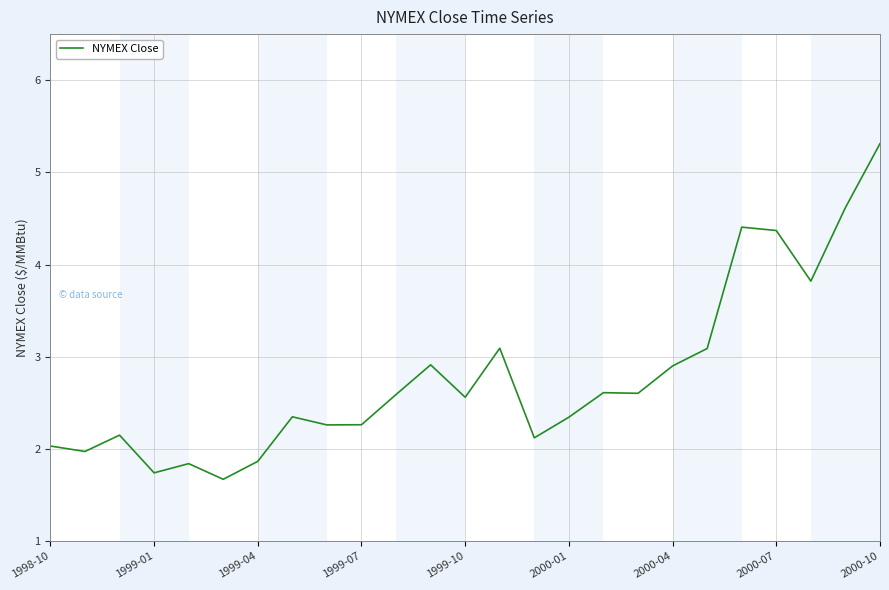

What is the maximum value shown in the chart?

5.3